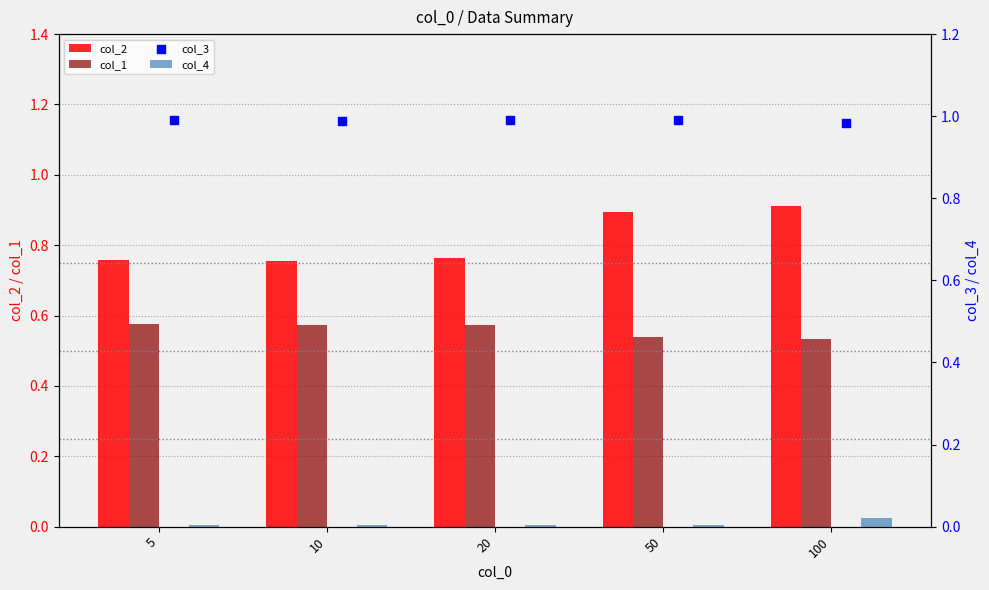

Which series reaches the minimum Y coordinate?

col_4